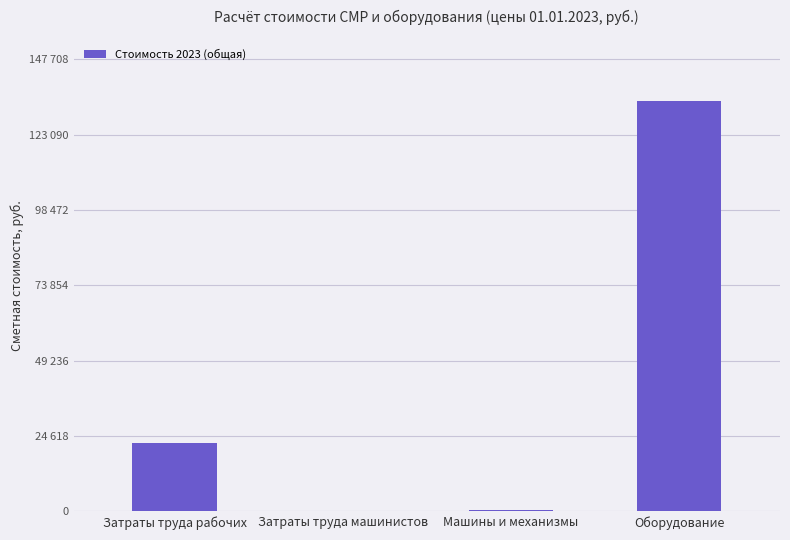

Reading left to right, what are all the values shown in this chart?

22223.2	217.0	471.2	134280.7